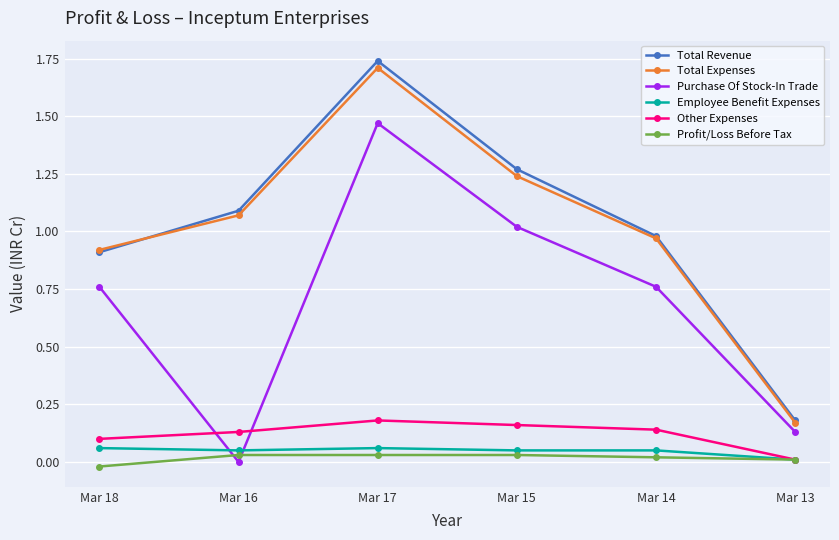

The value of Purchase Of Stock-In Trade at Mar 16 is -0.8. True or false?

False